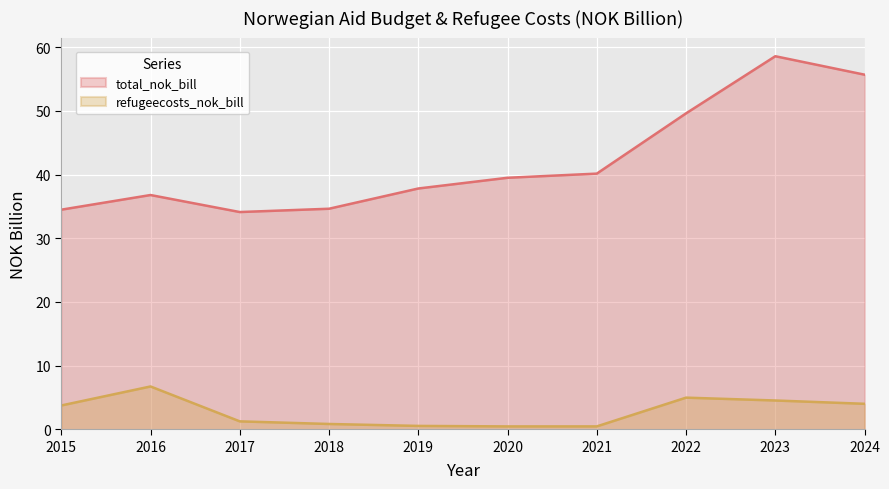

What is the smallest value displayed?

0.4